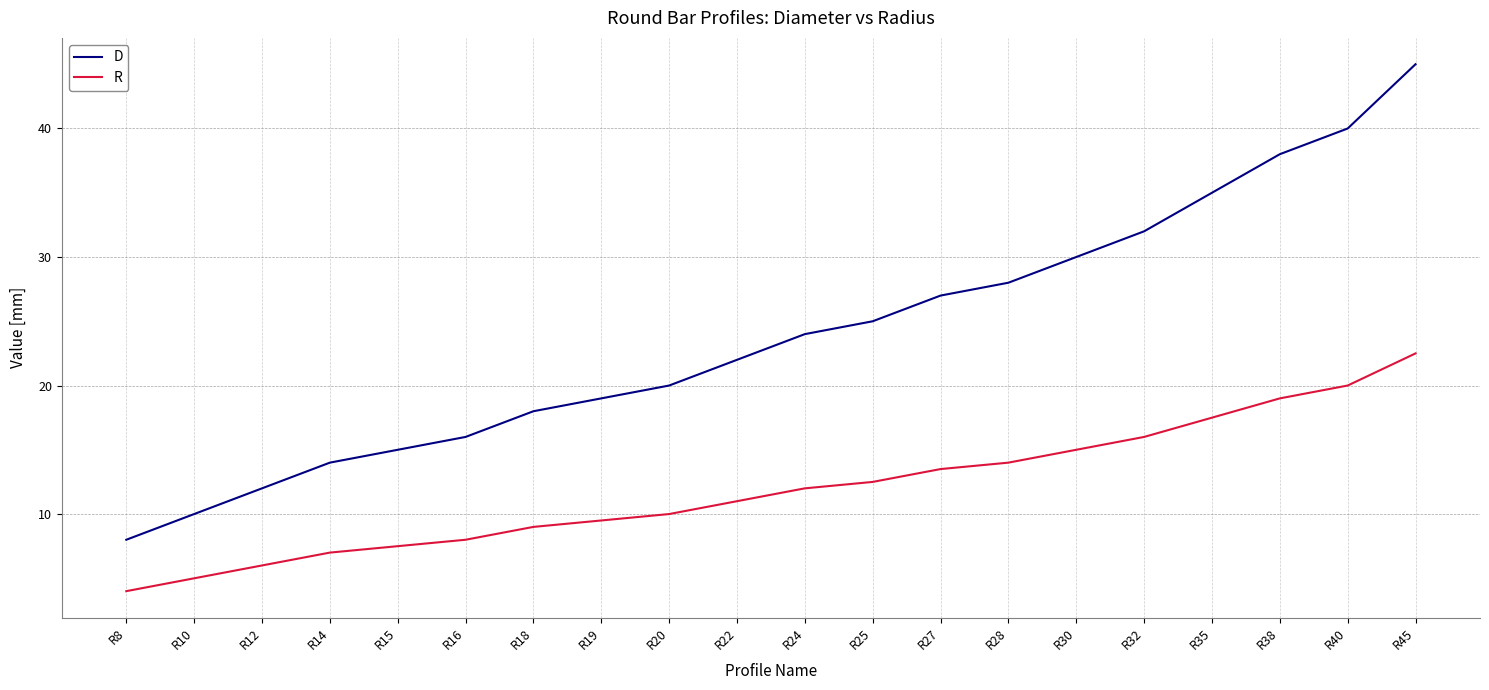

Which series changed the most between R14 and R28?

D